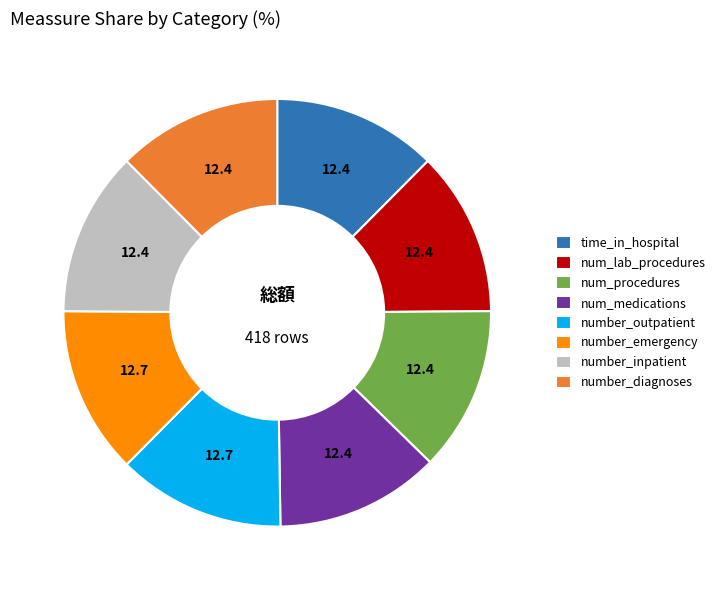

What is the ratio of the value at number_inpatient to the value at num_medications?

1.0